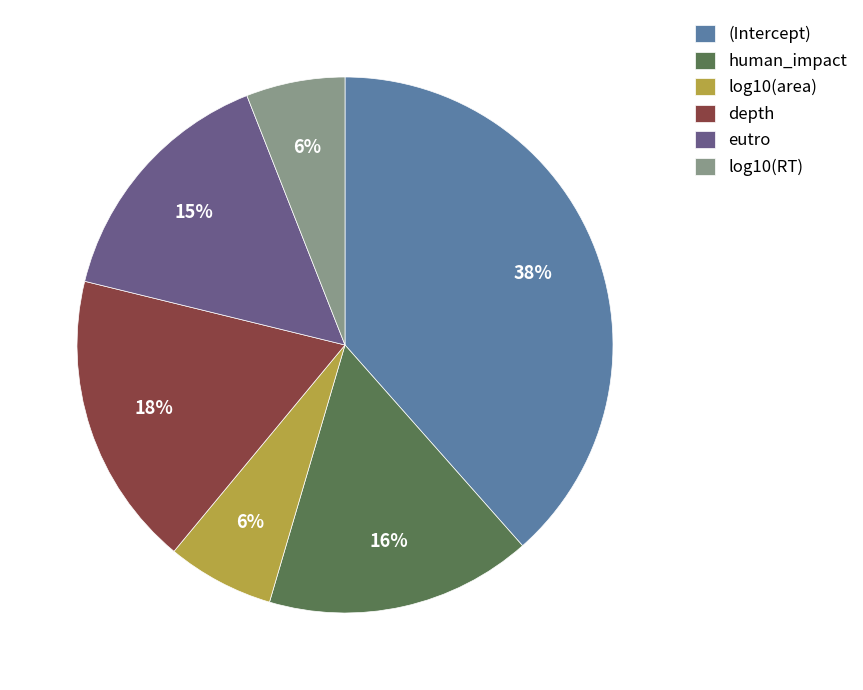

To the nearest percent, what is the combined percentage of eutro and (Intercept)?

54%